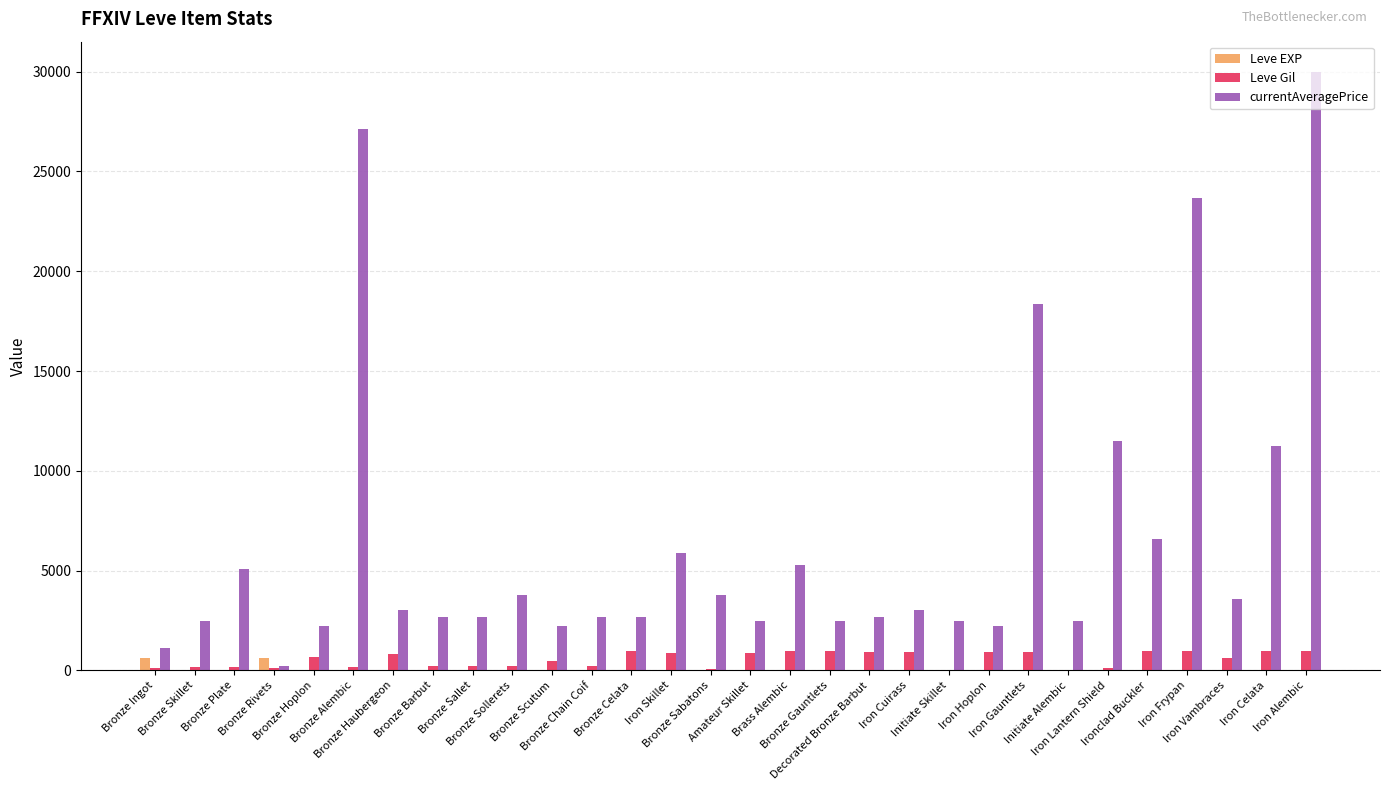

What is the sum of all Leve Gil values?

16735